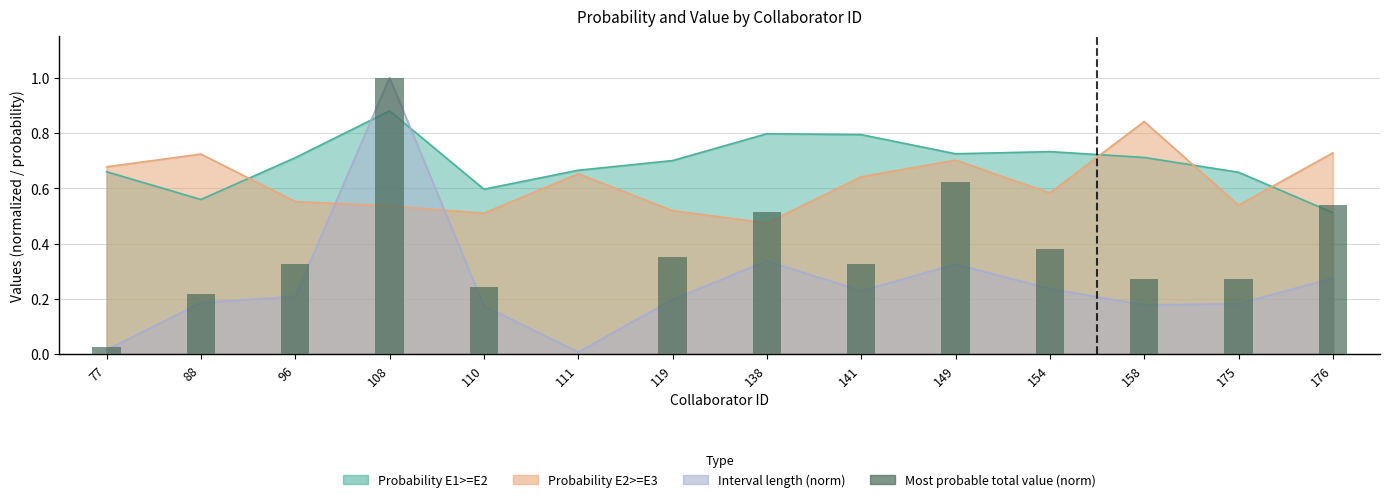

Is it true that the value at 96 is 0.3?

True